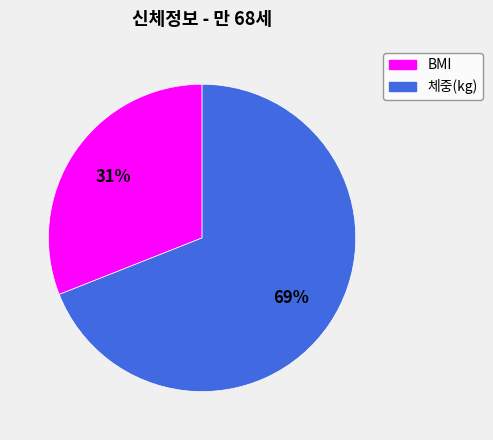

To the nearest percent, what is the average slice percentage?

50%